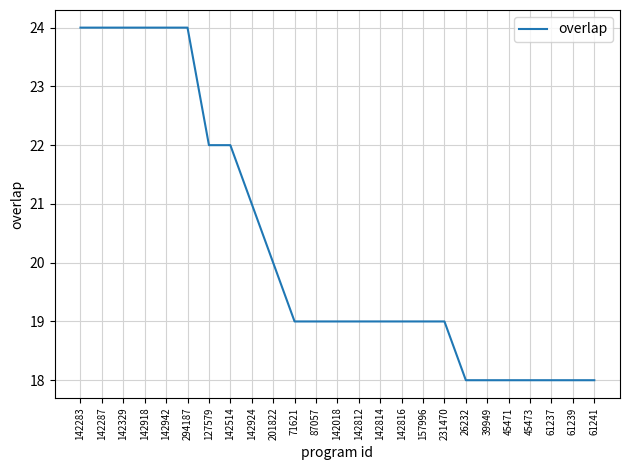

What position from the right is 142329?

23